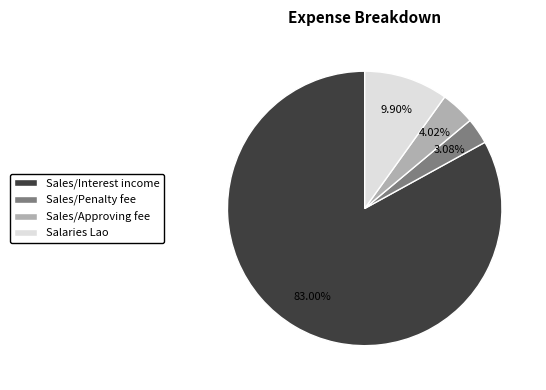

Which slice is the smallest?

Sales/Penalty fee